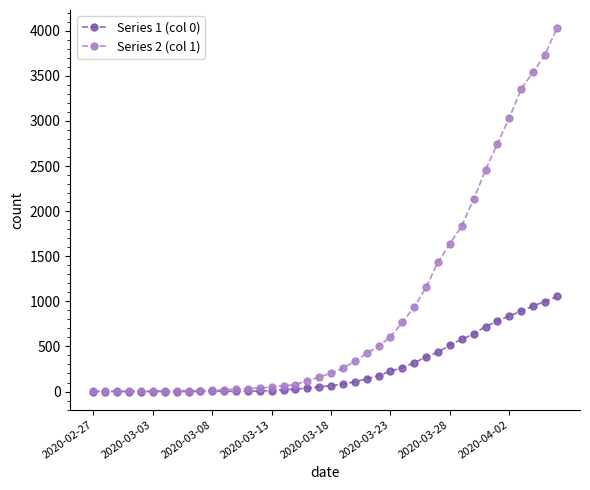

Does the chart display data point markers on the line(s)?

Yes